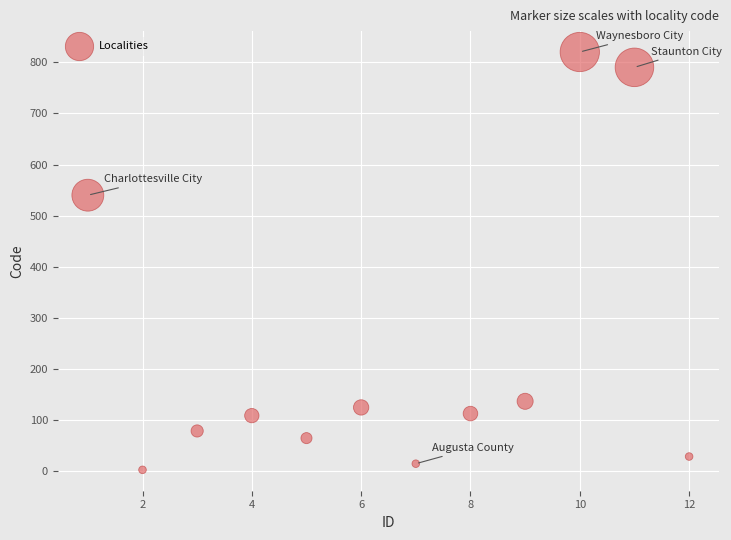

What is the range of Y values (max minus min)?

817